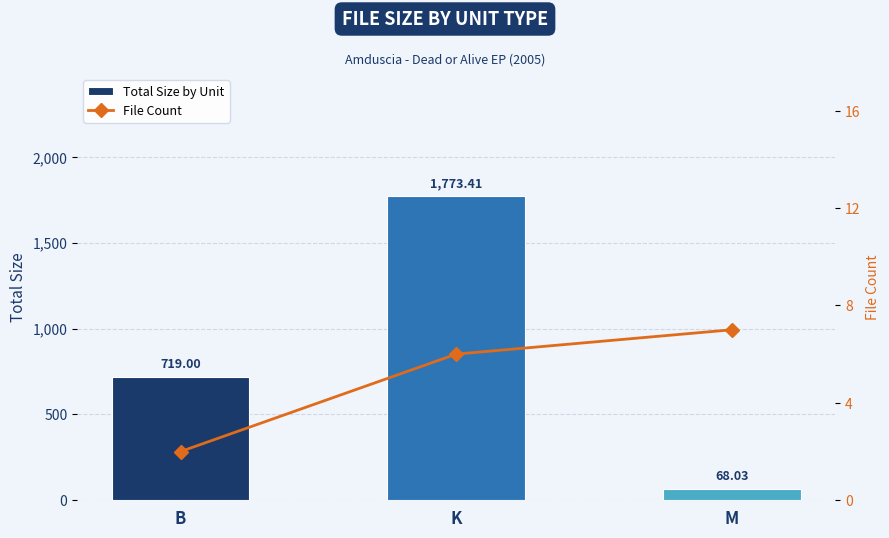

Count the number of categories in the chart.

3